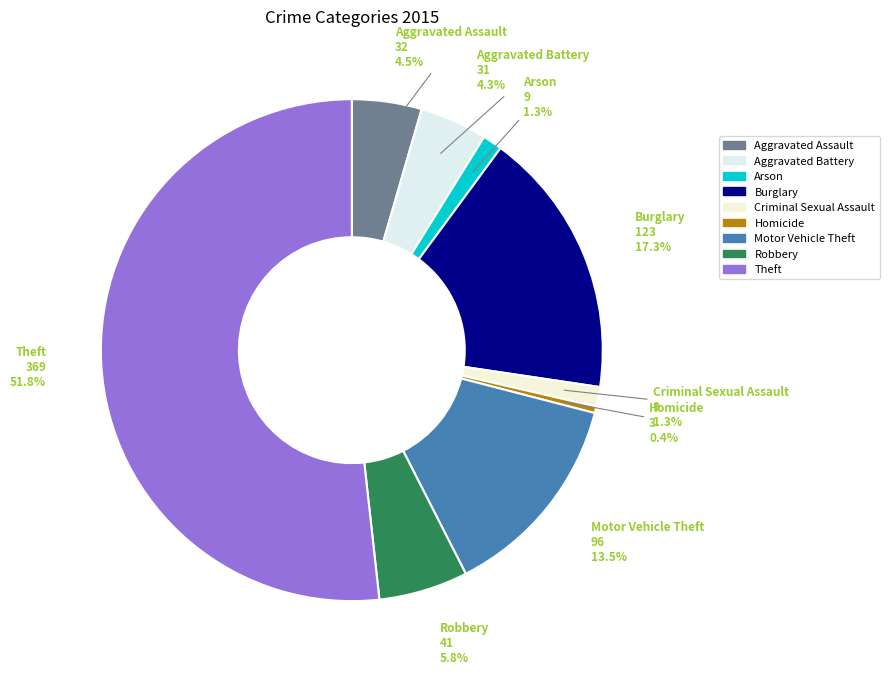

Which category has the biggest portion of the pie?

Theft